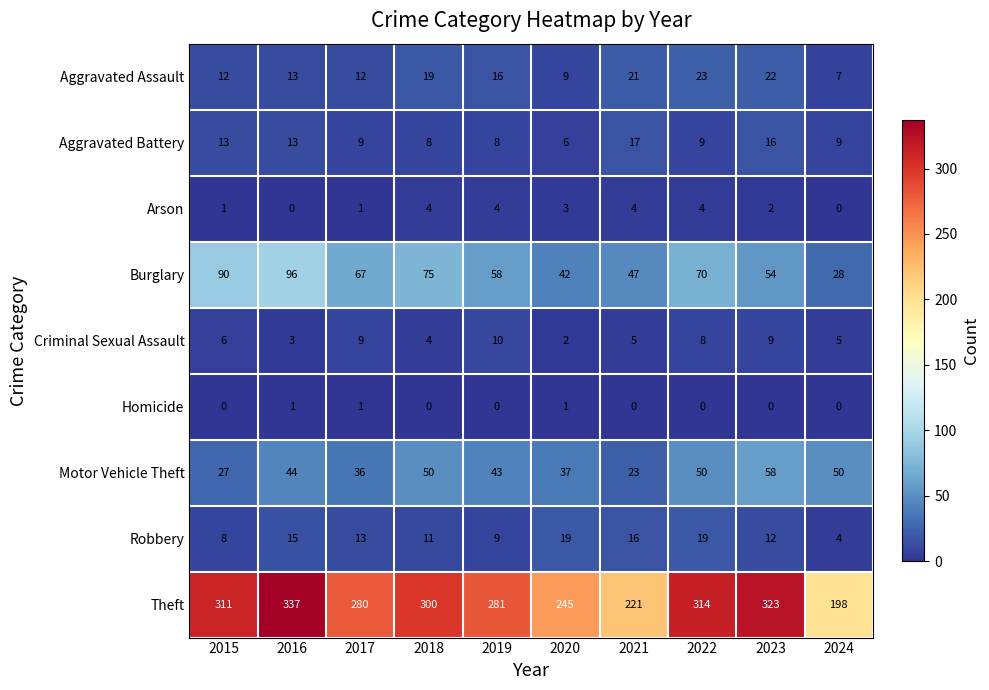

At which label is Aggravated Assault closest to 15?

2019